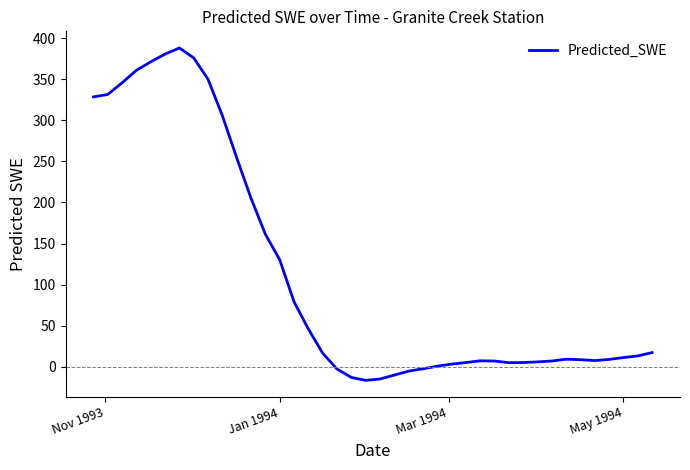

What is the difference between the maximum and minimum values?

404.7